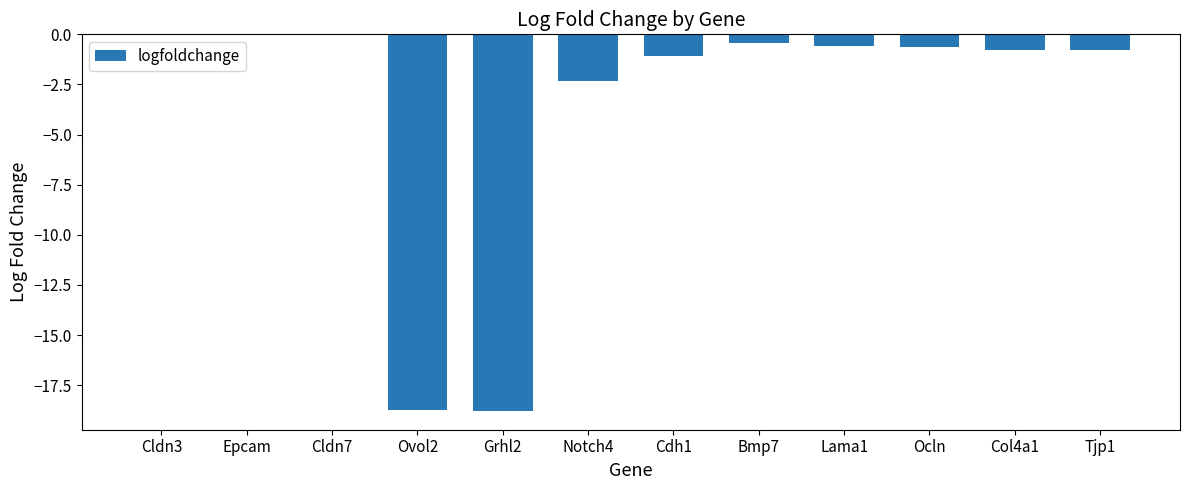

The chart shows a value of -2.3 at Notch4. True or false?

True